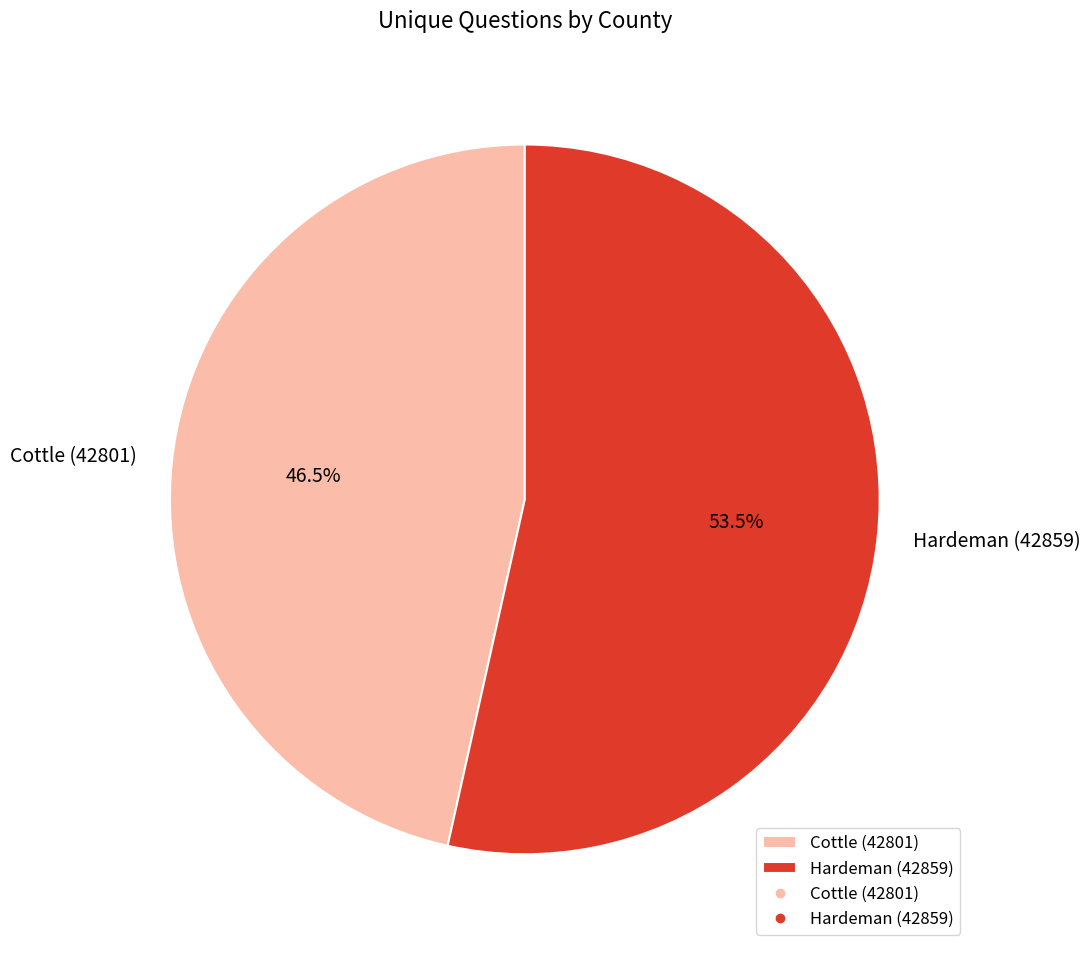

Do Hardeman (42859) and Cottle (42801) together represent more than half of the pie?

Yes